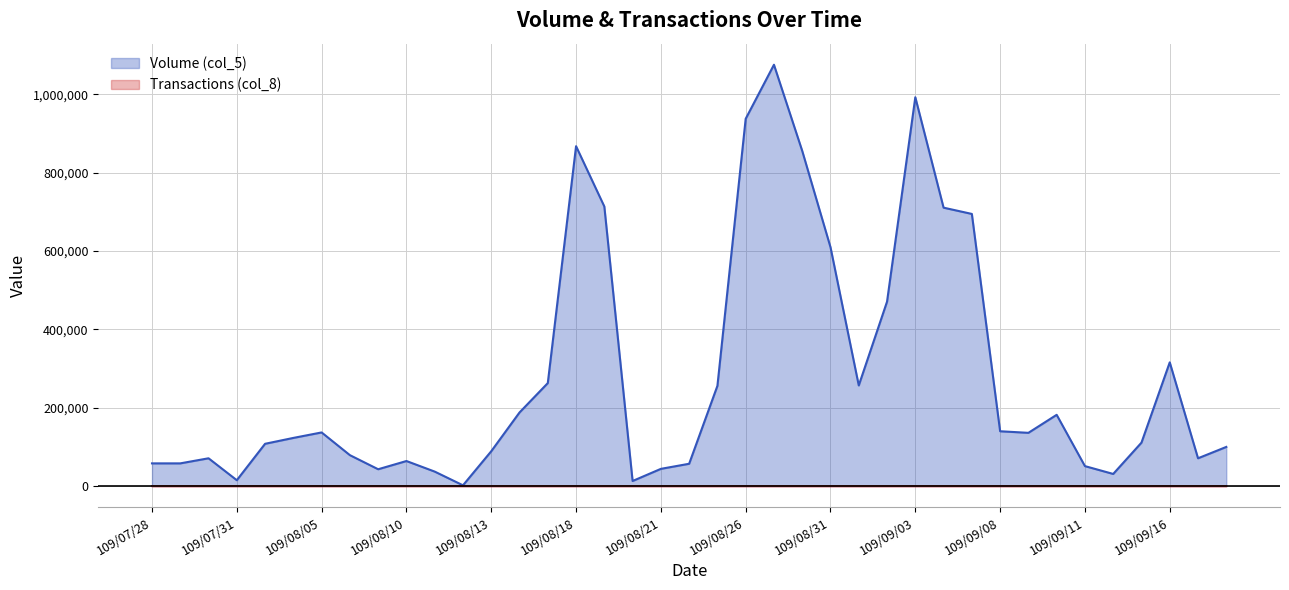

In Transactions (col_8), how many points are lower than both neighbors (excluding endpoints)?

10